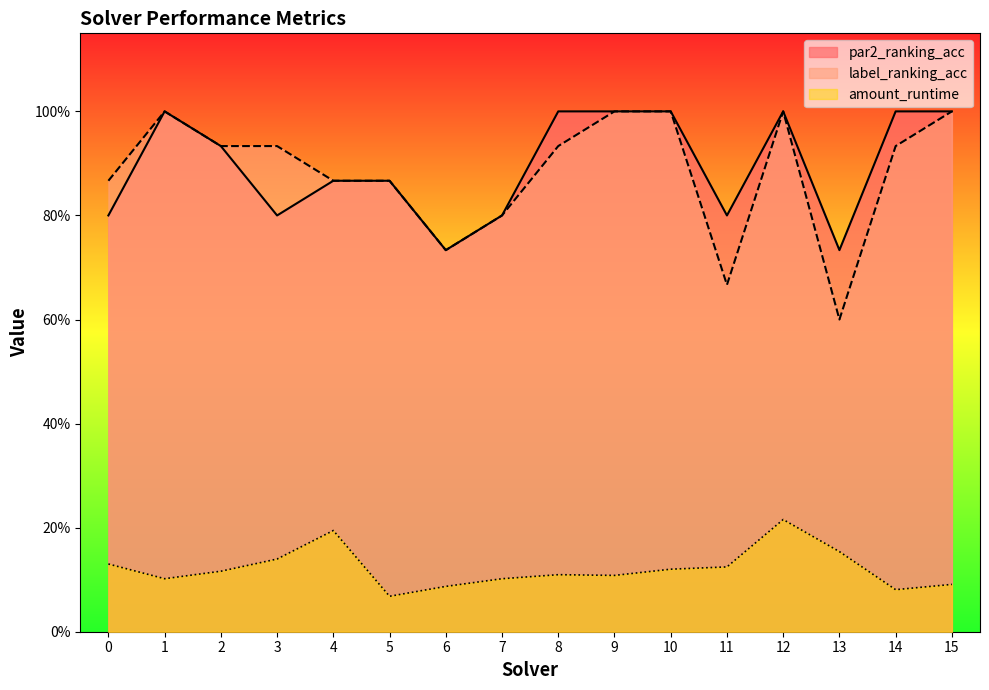

Which series changed the most between 7 and 14?

par2_ranking_acc